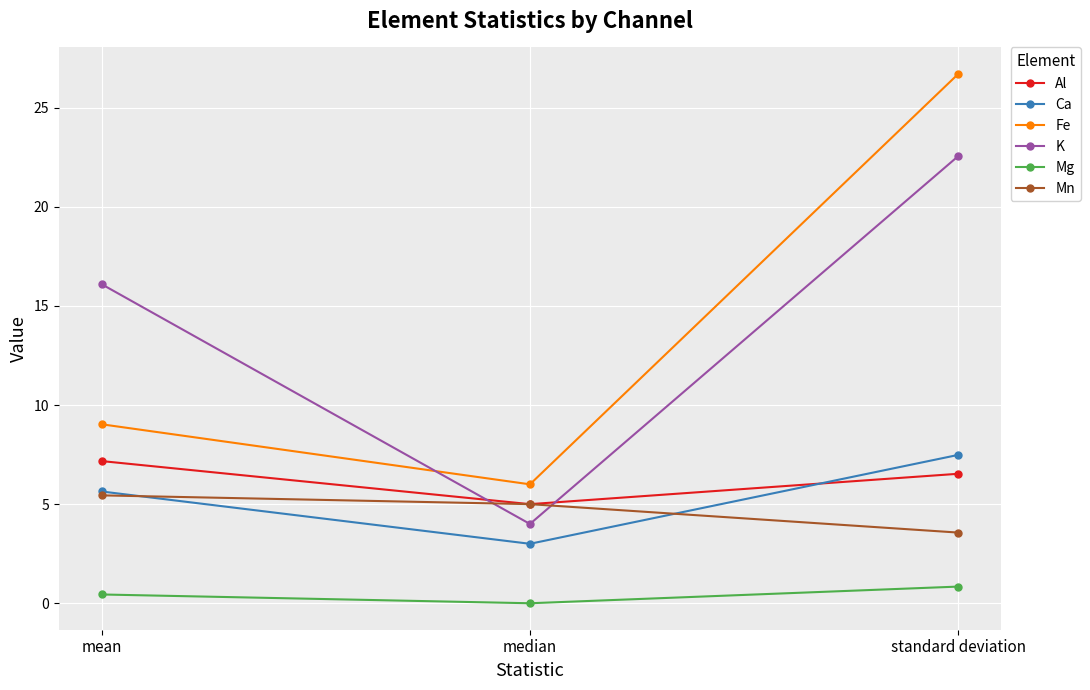

Reading left to right, extract all data points from this chart.

Al: mean=7.2	median=5.0	standard deviation=6.5
Ca: mean=5.6	median=3.0	standard deviation=7.5
Fe: mean=9.0	median=6.0	standard deviation=26.7
K: mean=16.1	median=4.0	standard deviation=22.6
Mg: mean=0.4	median=0.0	standard deviation=0.8
Mn: mean=5.4	median=5.0	standard deviation=3.6